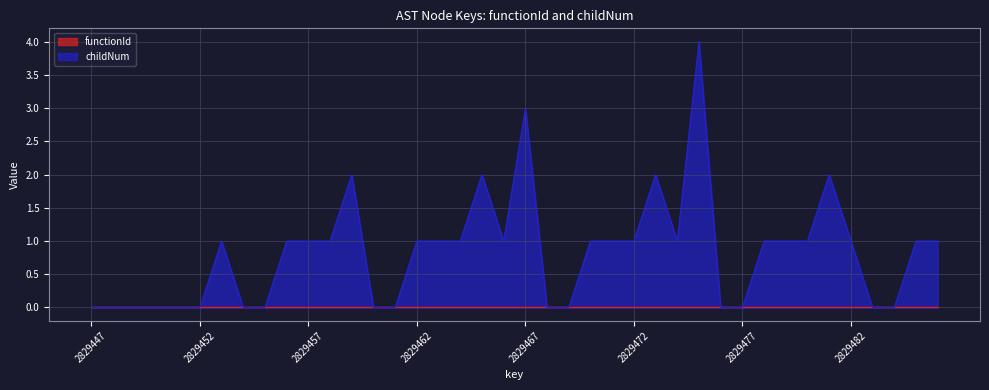

What is the difference between the values at 2829475 and 2829474?

3